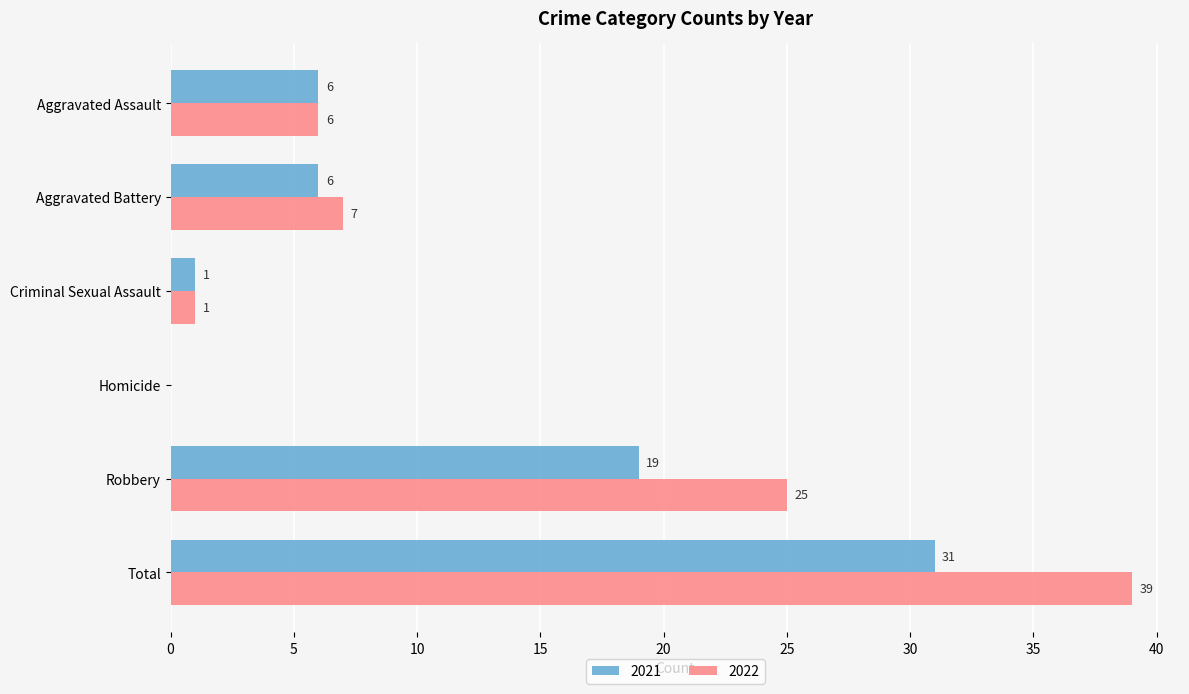

The 2021 series shows 9 at Aggravated Battery. True or false?

False